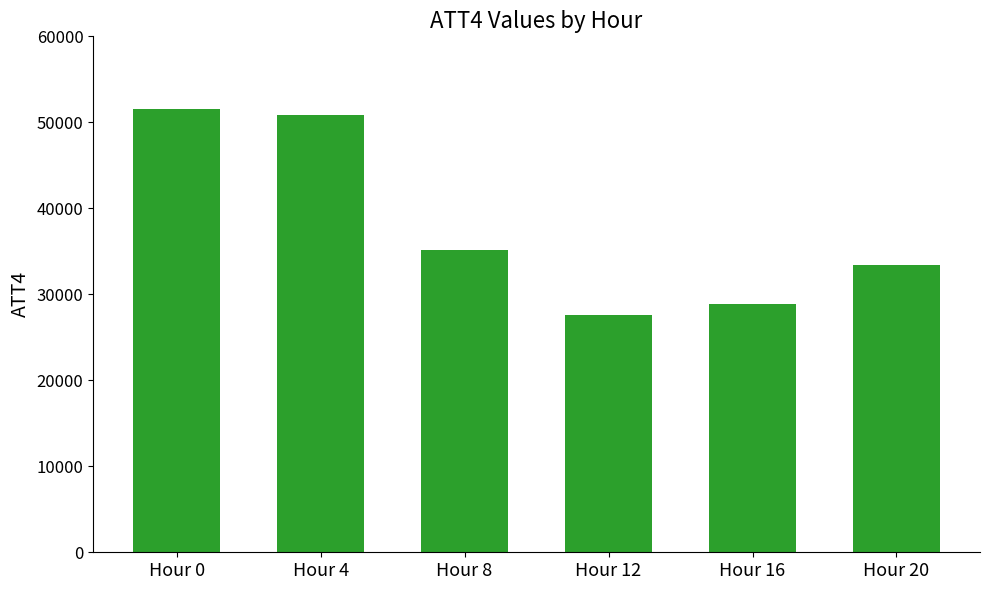

How many distinct data groups are displayed?

1